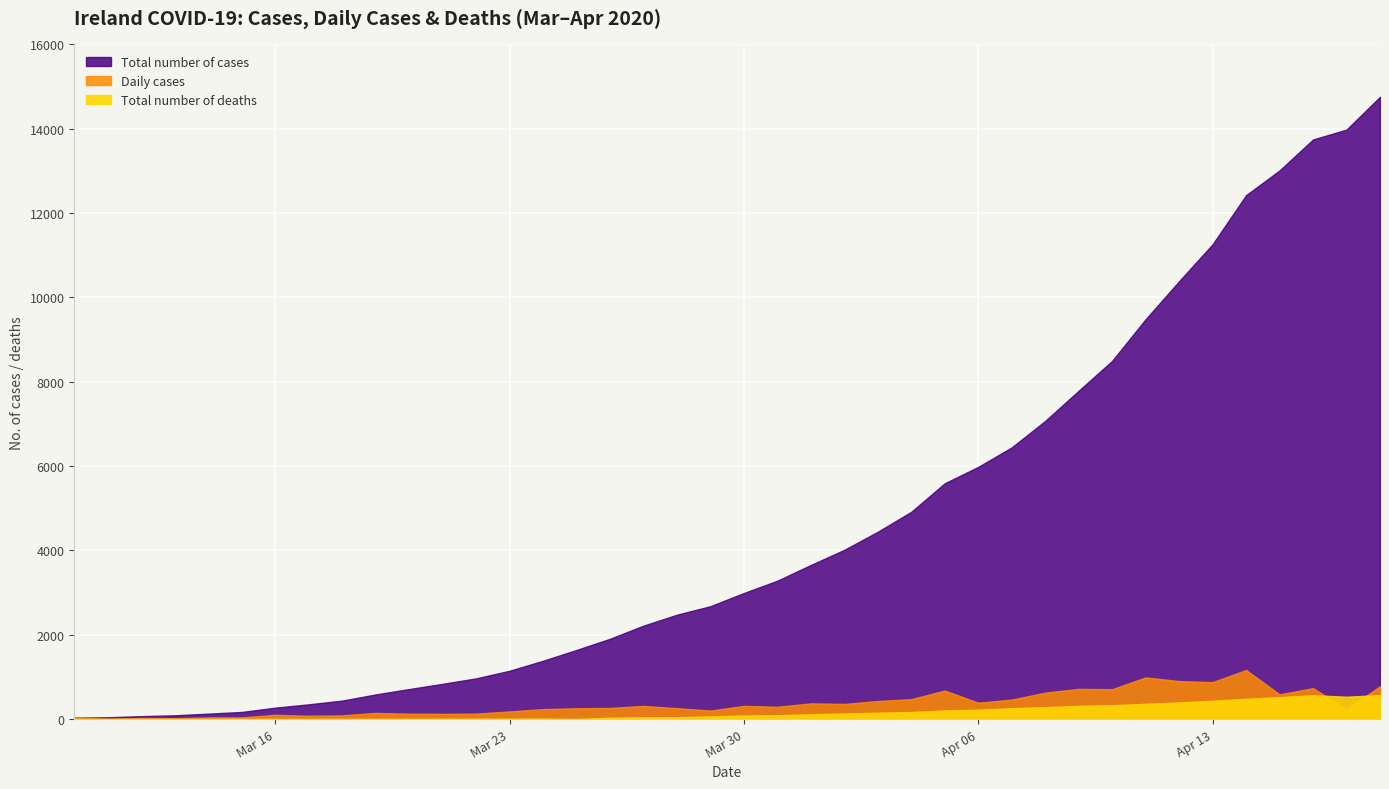

What is the label of the 4th point from the right?

2020-04-15